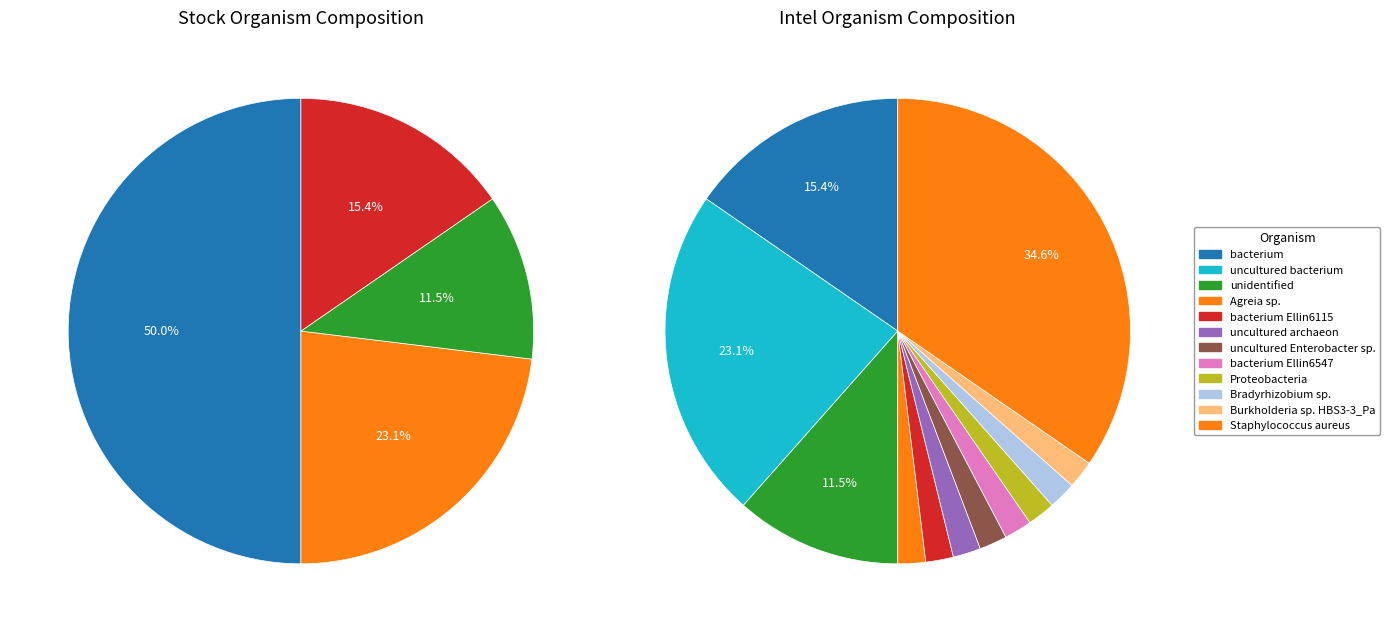

To the nearest percent, what is the difference between the largest and smallest slice percentages?

33%